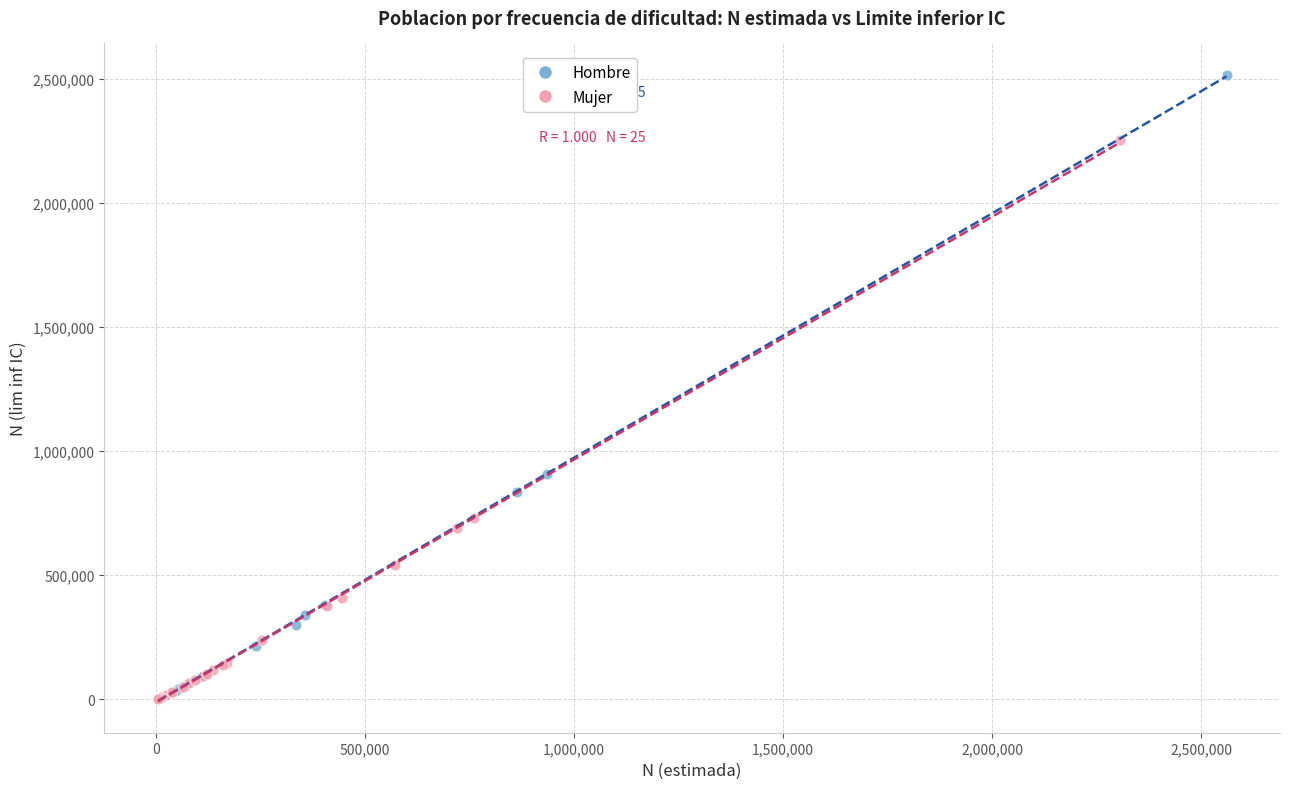

What are all the series names shown in the legend?

Hombre, Mujer